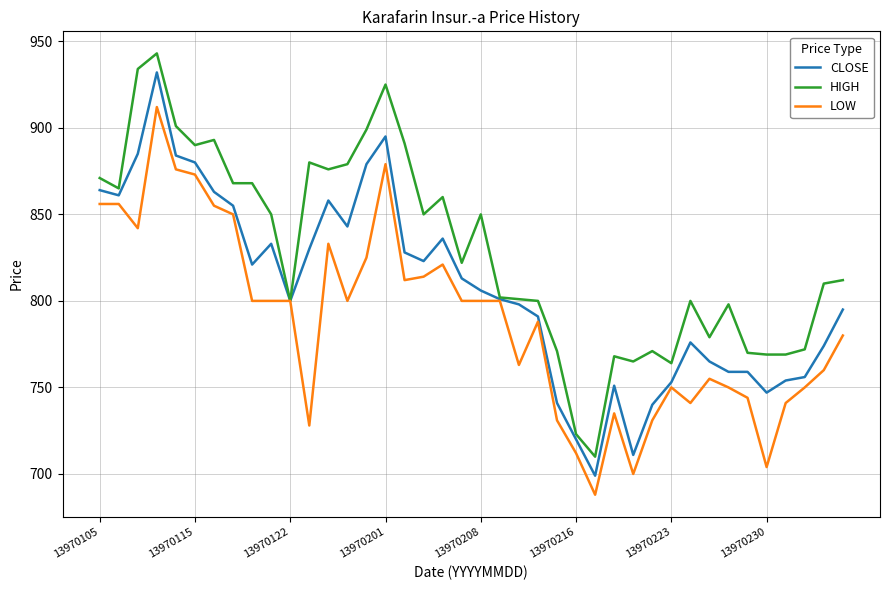

What is the maximum value shown in the chart?

943